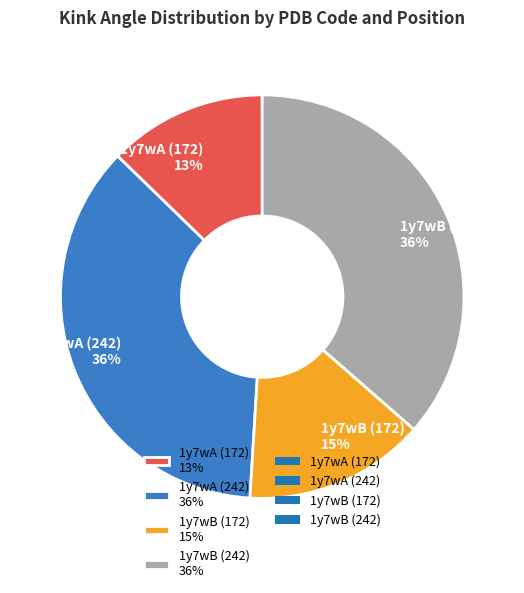

Approximately how many times larger is the value at 1y7wB (172) 15% compared to 1y7wA (242) 36%?

0.4